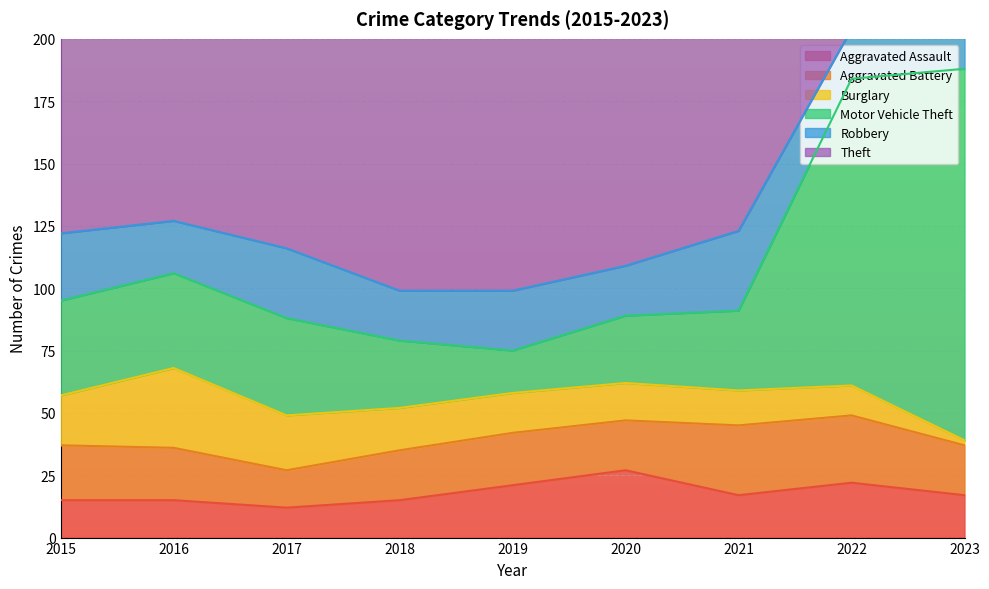

At which category does the chart reach its peak across all series?

2016